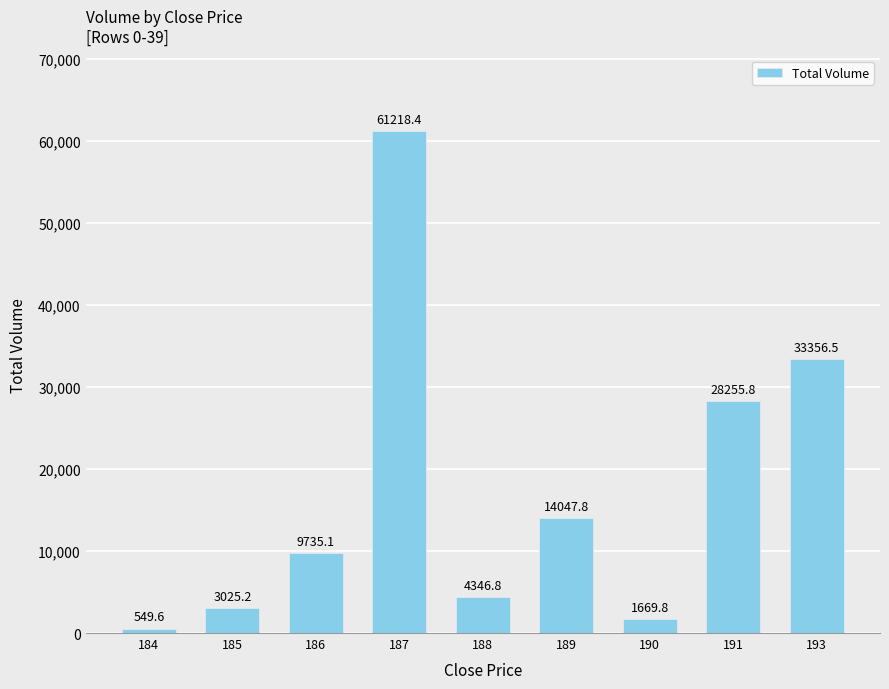

What is the smallest value displayed?

549.6